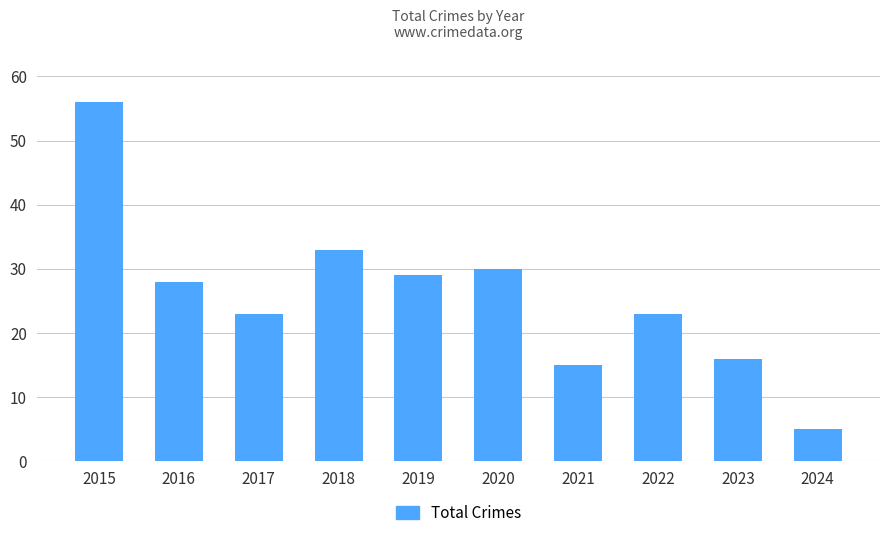

Are the bars grouped side by side (vs. stacked)?

No